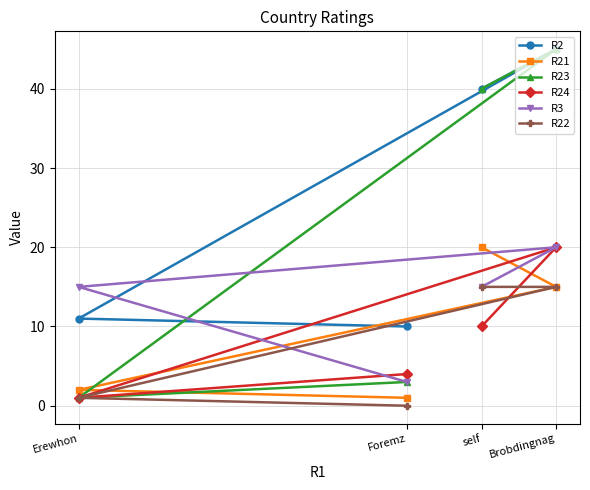

True or false: R2 has a value of 20 at Brobdingnag.

False